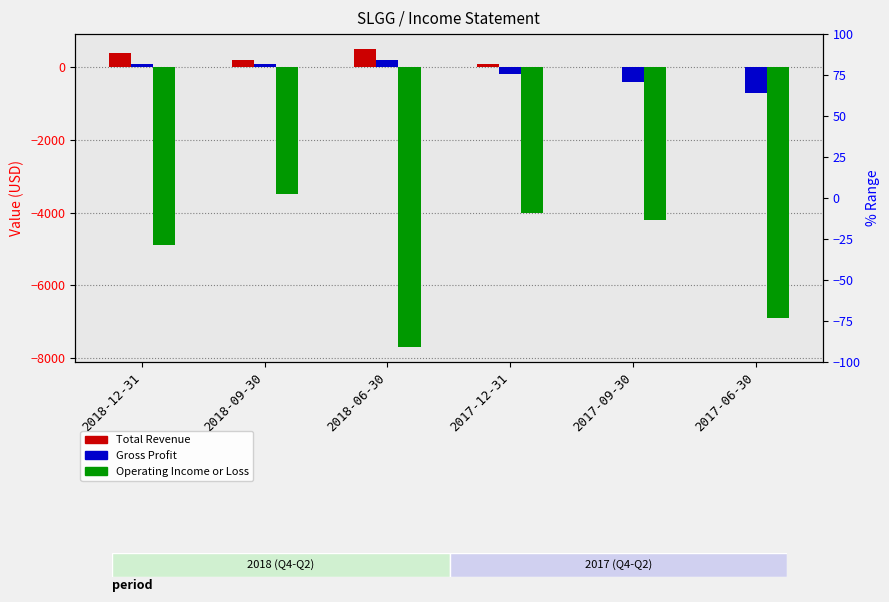

List the labels in order of Gross Profit value, largest first.

2018-06-30, 2018-12-31, 2018-09-30, 2017-12-31, 2017-09-30, 2017-06-30